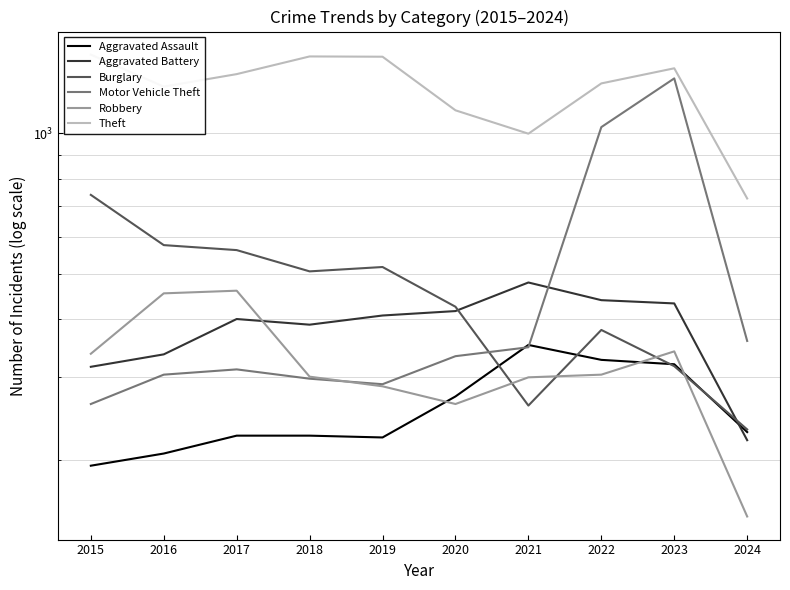

At 2016, list the series in order from largest to smallest.

Theft, Burglary, Robbery, Aggravated Battery, Motor Vehicle Theft, Aggravated Assault